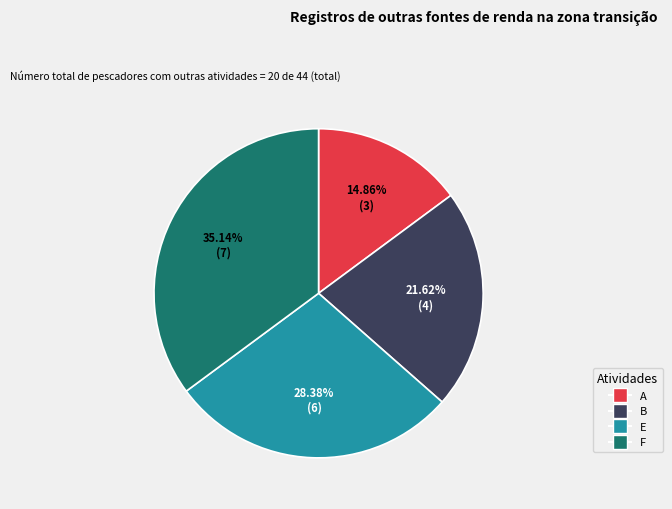

Combined, do A and E account for over 50%?

No